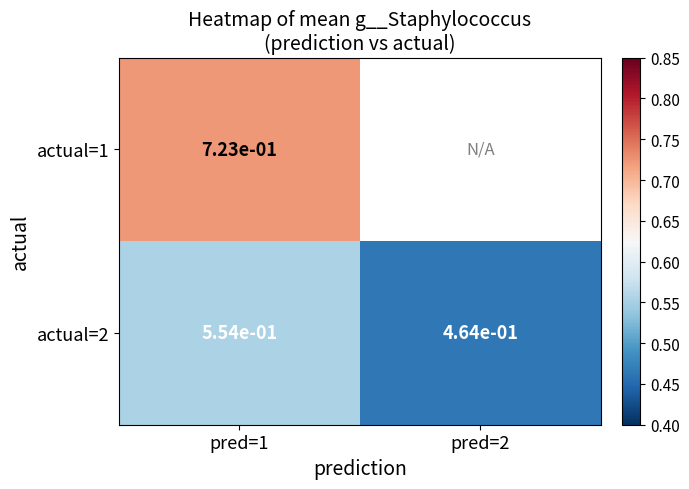

Is the value of actual=2 at pred=2 greater than the value of actual=1 at pred=1?

No